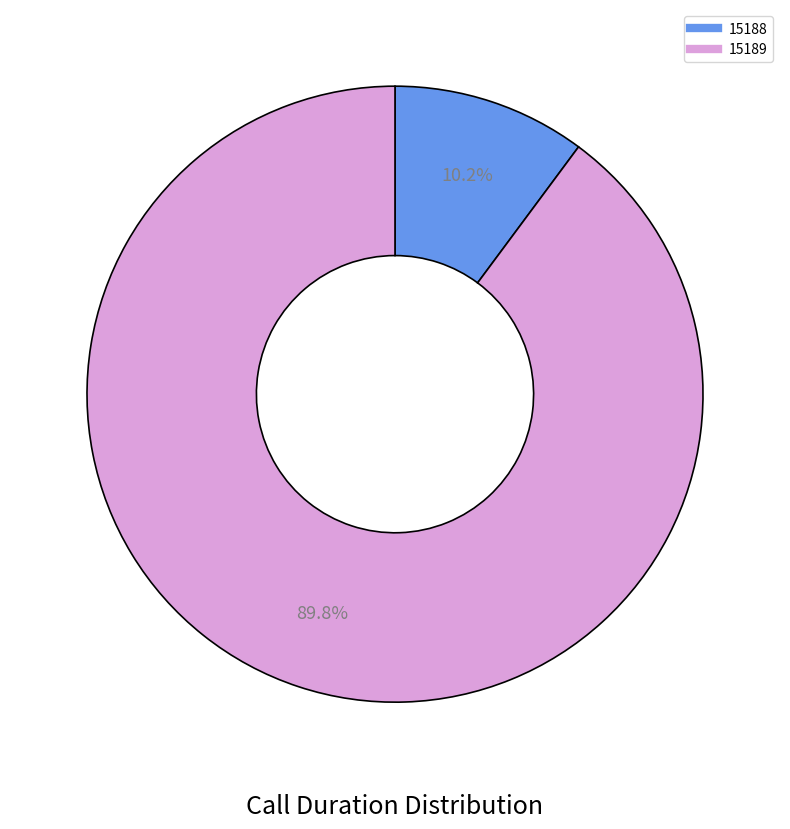

Count the number of slices in the pie.

2